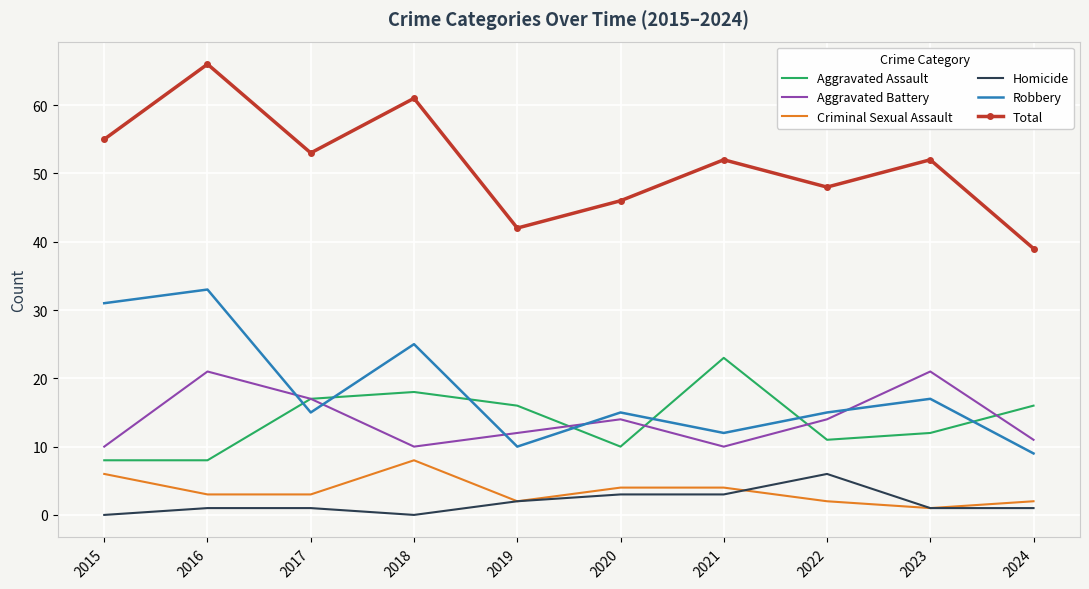

How many values in the Aggravated Battery series are below 14?

5